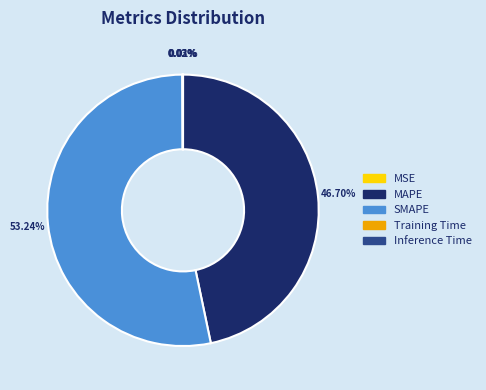

Approximately how many times larger is the value at SMAPE compared to MAPE?

1.1